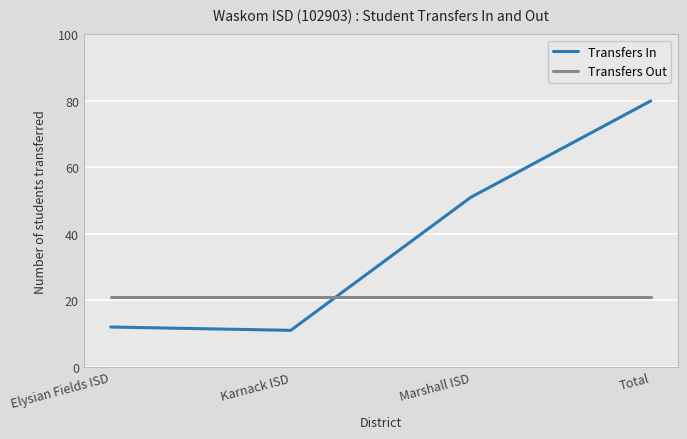

Reading left to right, transcribe all the data shown in this chart.

Transfers In: Elysian Fields ISD=12	Karnack ISD=11	Marshall ISD=51	Total=80
Transfers Out: Elysian Fields ISD=21	Karnack ISD=21	Marshall ISD=21	Total=21